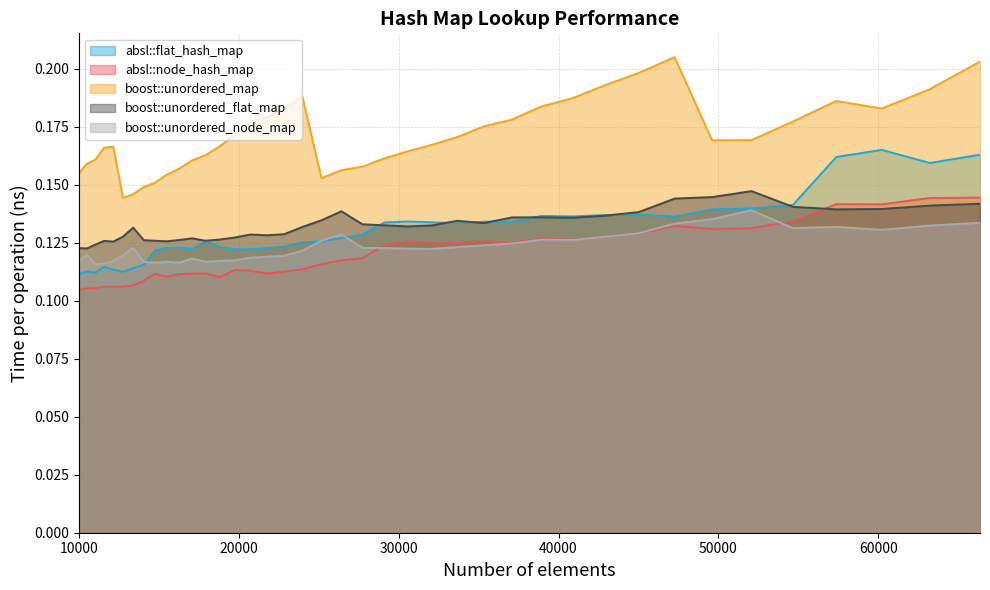

Rank the series at 19753 from highest to lowest value.

boost::unordered_map, boost::unordered_flat_map, absl::flat_hash_map, boost::unordered_node_map, absl::node_hash_map